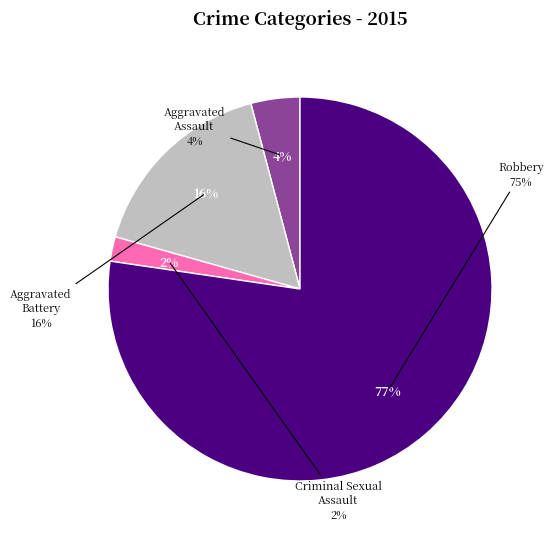

Between Aggravated Battery and Aggravated Assault, which is larger?

Aggravated Battery